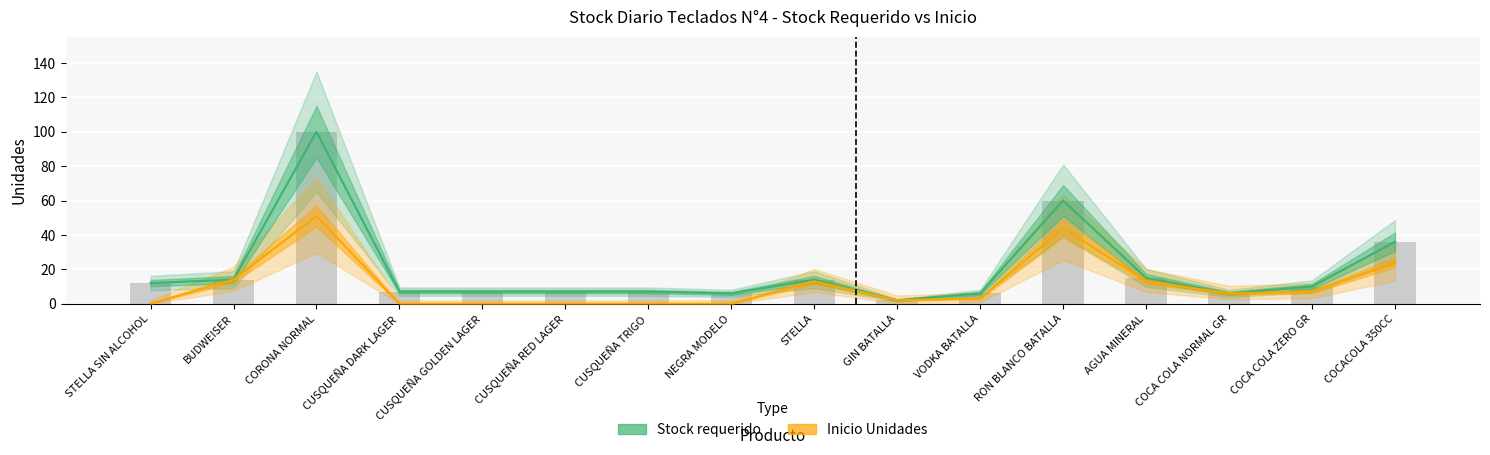

How many groups of bars are there?

16